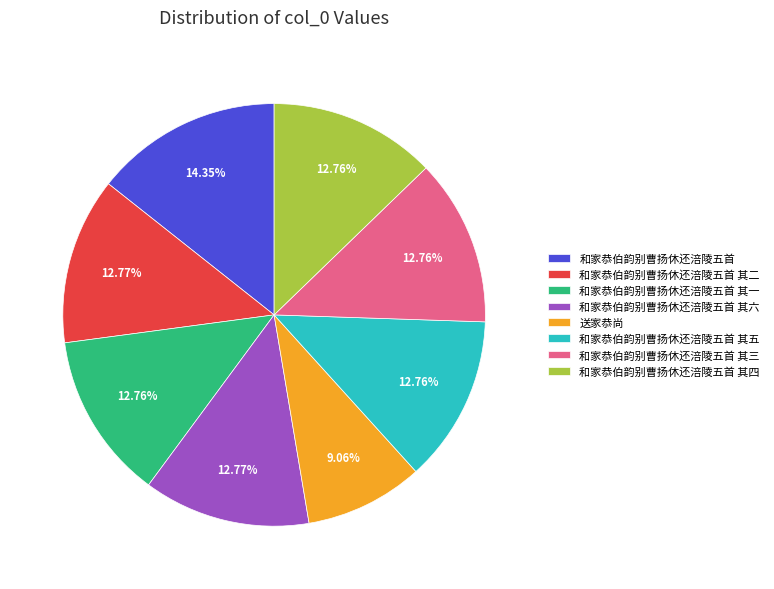

How many slices are in this pie chart?

8